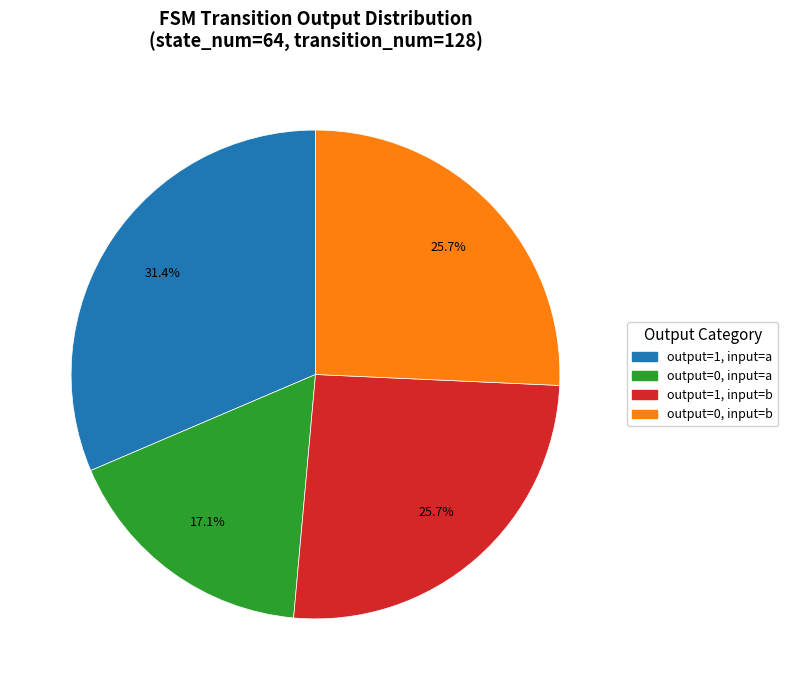

Does output=0, input=b account for over 50% of the chart?

No